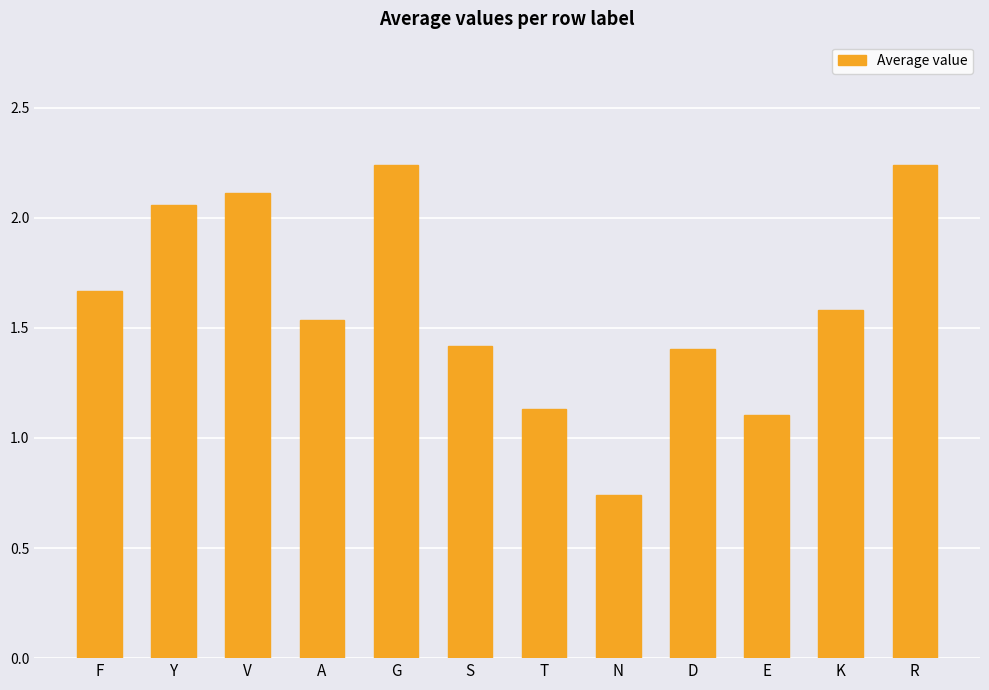

The chart shows a value of 0.4 at F. True or false?

False